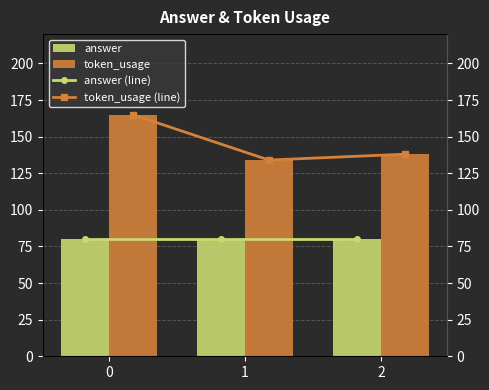

What is the average value of the token_usage series?

146